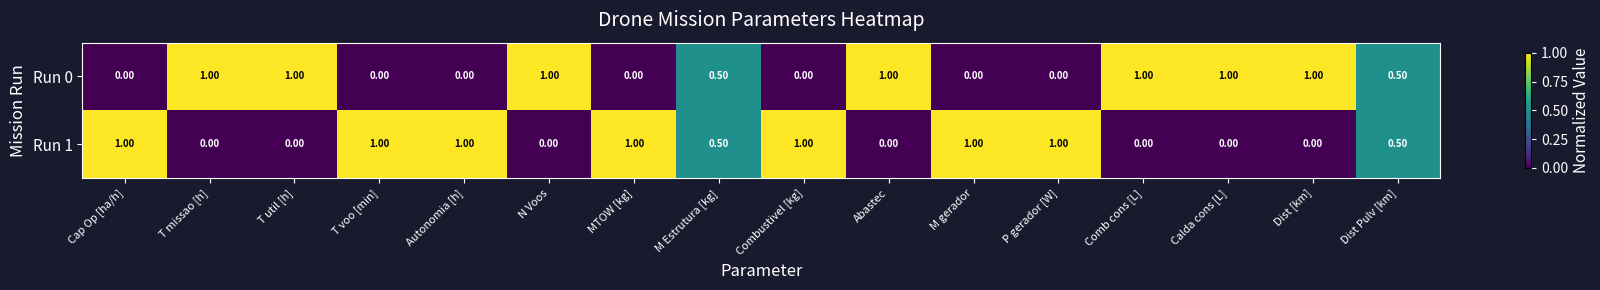

What is the sum of all Run 0 values?

8.0